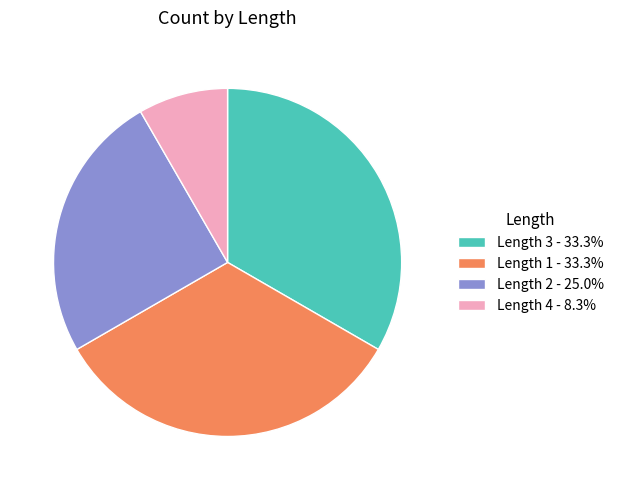

Do Length 1 - 33.3% and Length 2 - 25.0% together represent more than half of the pie?

Yes